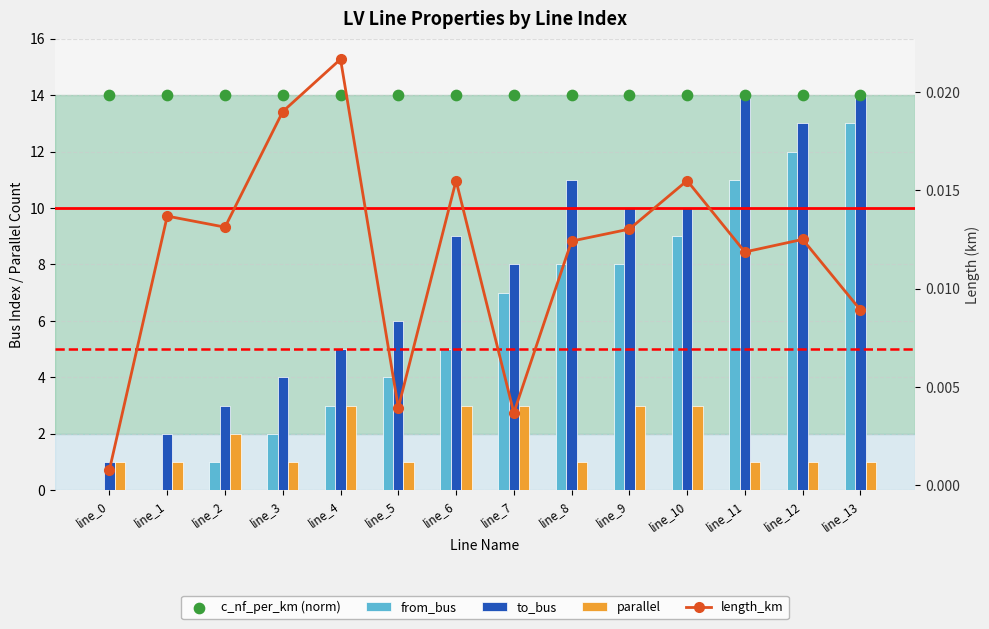

Which series contains the highest Y value?

c_nf_per_km (norm)